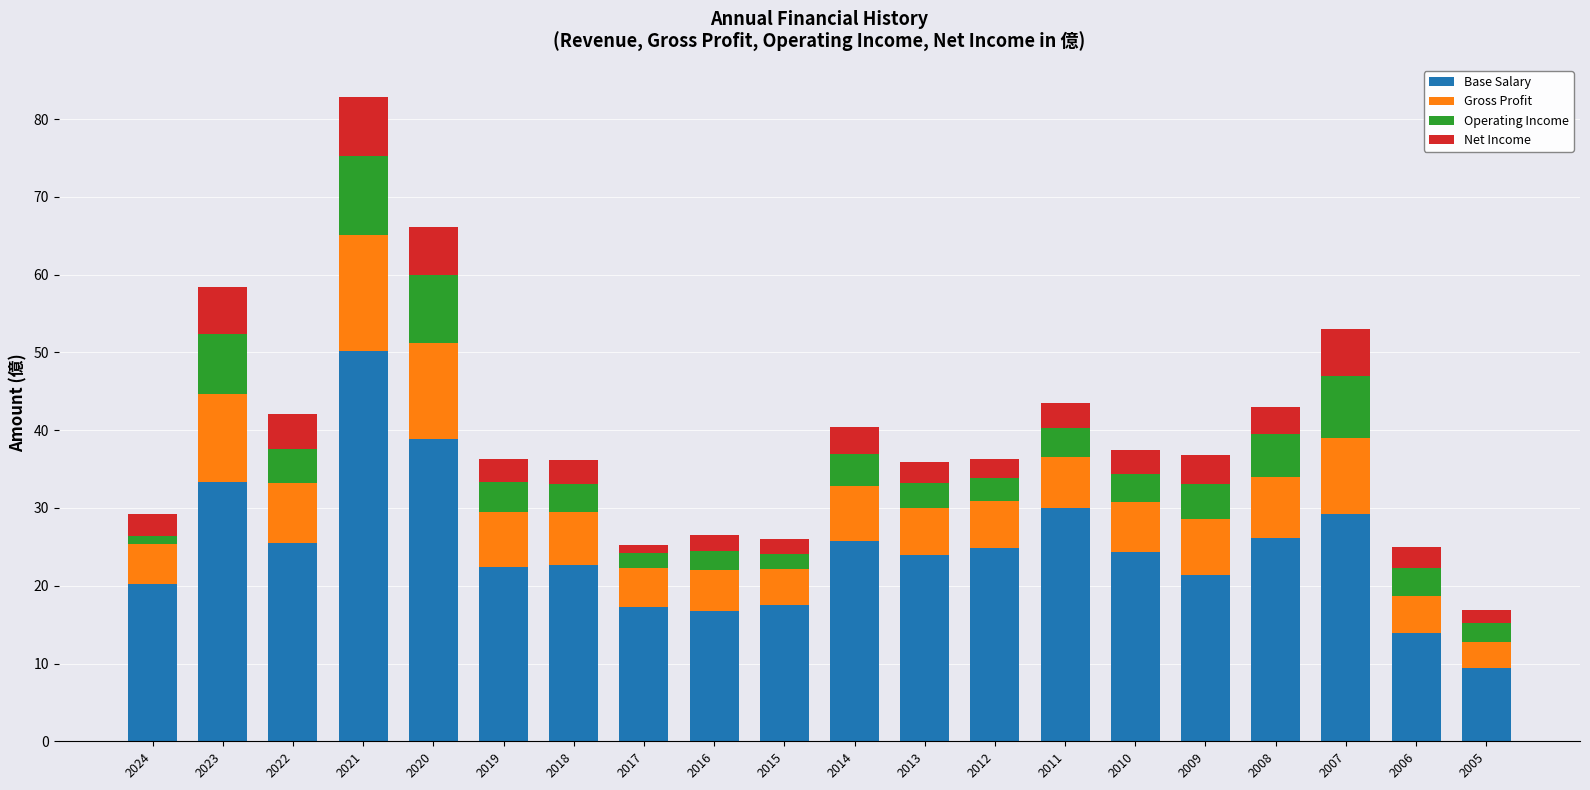

At which category is the sum across all series the highest?

2021